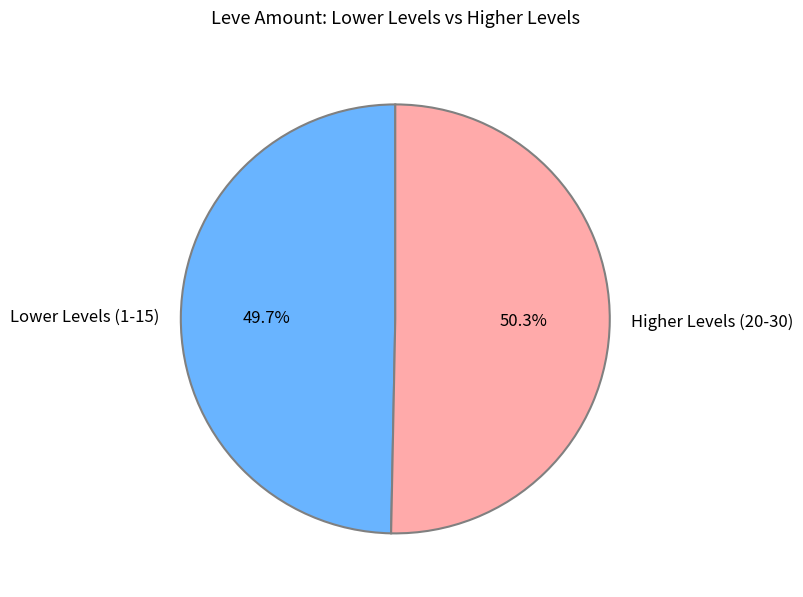

Combined, do Lower Levels (1-15) and Higher Levels (20-30) account for over 50%?

Yes